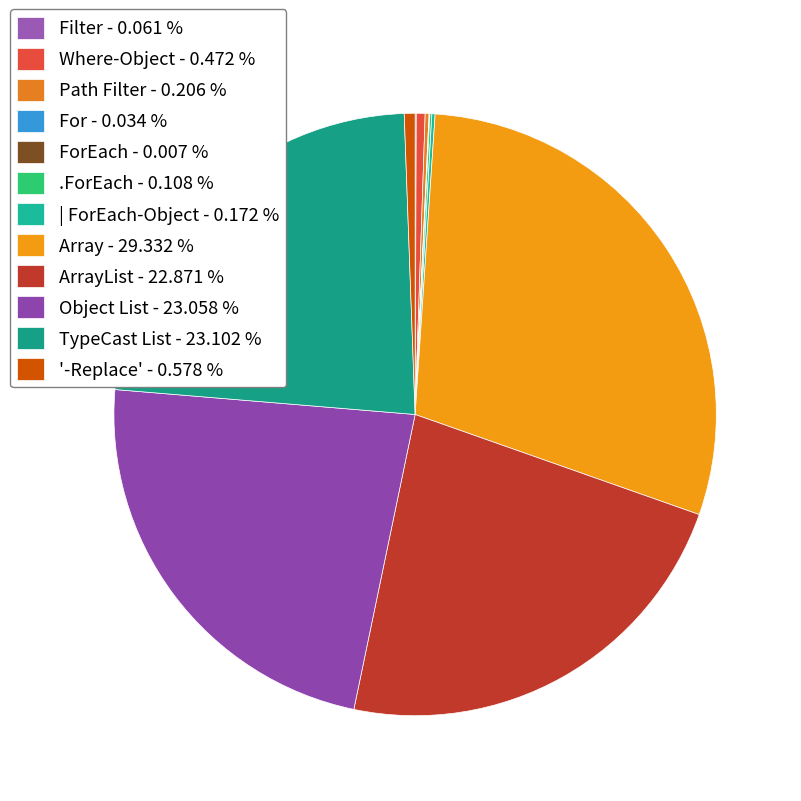

Which category has the biggest portion of the pie?

Array - 29.332 %